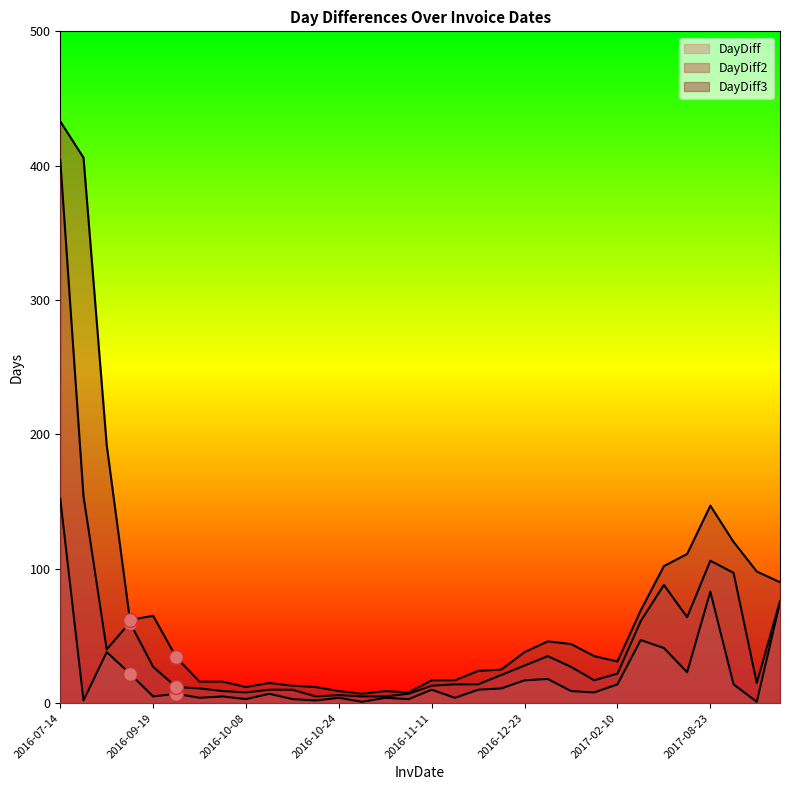

What is the value of the DayDiff2 point at the 25th from the left?

22